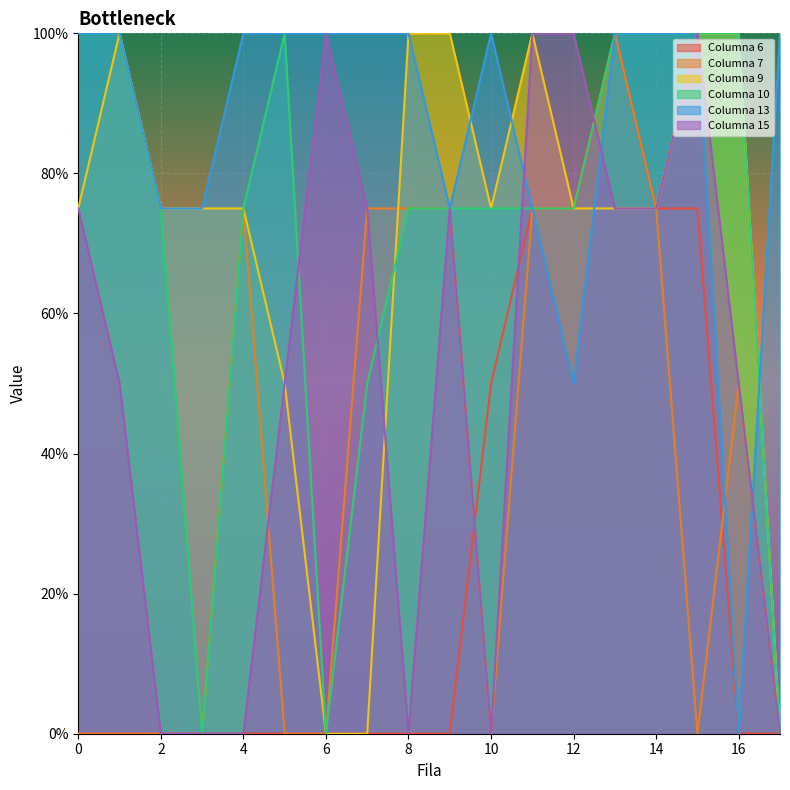

Is the value of Columna 7 at 0 greater than the value of Columna 9 at 1?

No